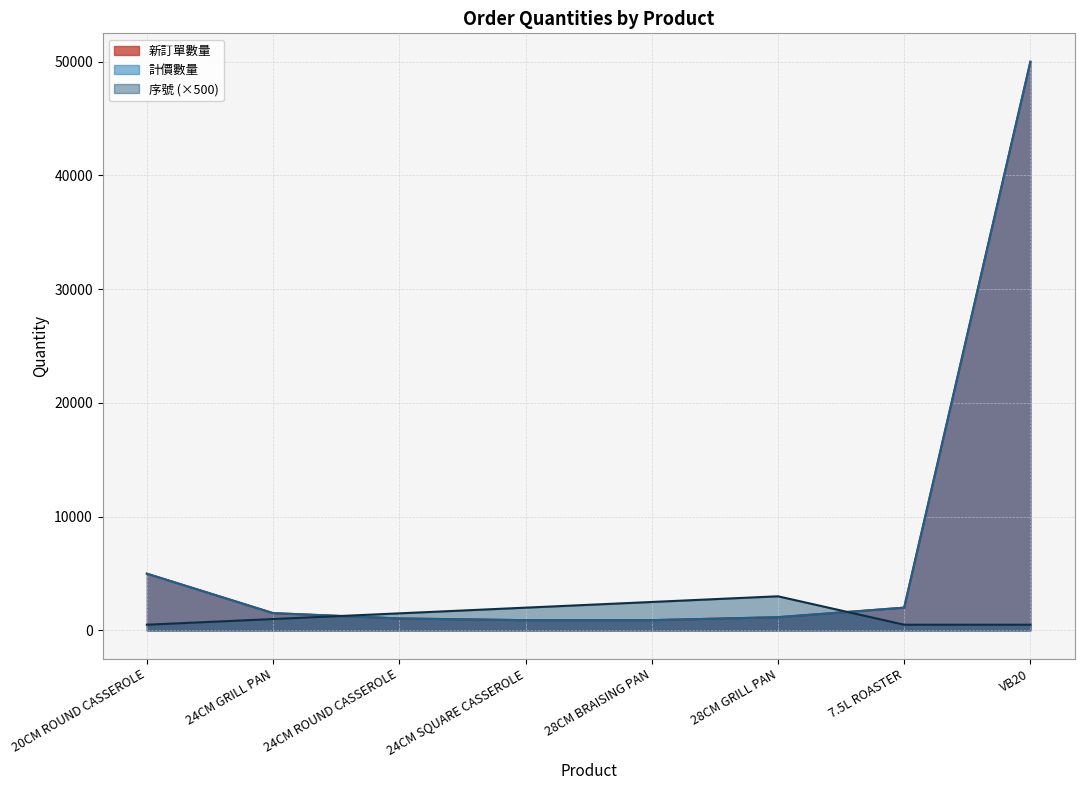

Which series changed the most between 20CM ROUND CASSEROLE and 24CM SQUARE CASSEROLE?

新訂單數量